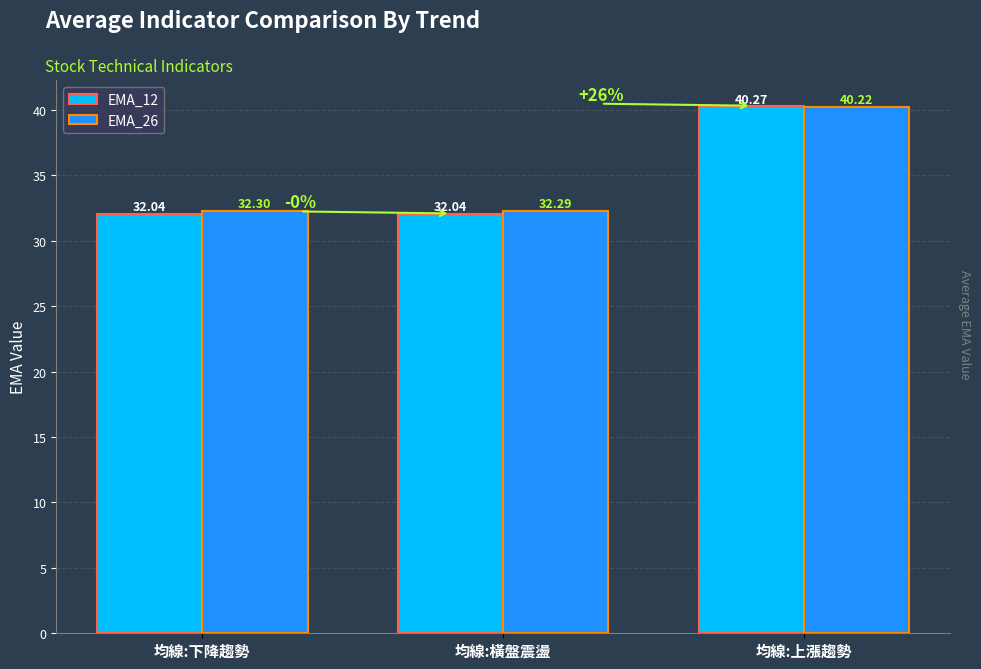

What are all the series names shown in the legend?

EMA_12, EMA_26